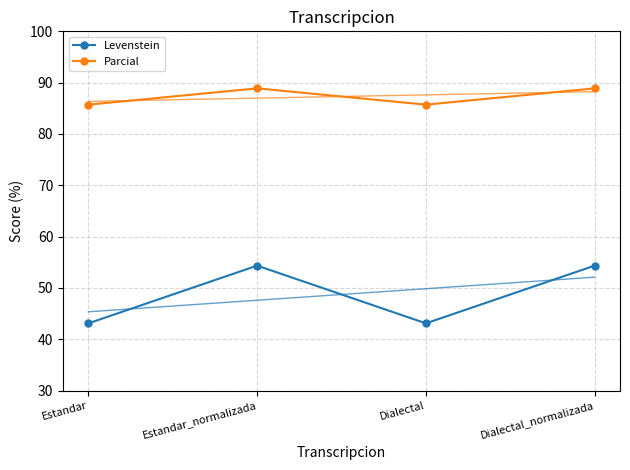

True or false: Parcial and Levenstein cross at least once.

False